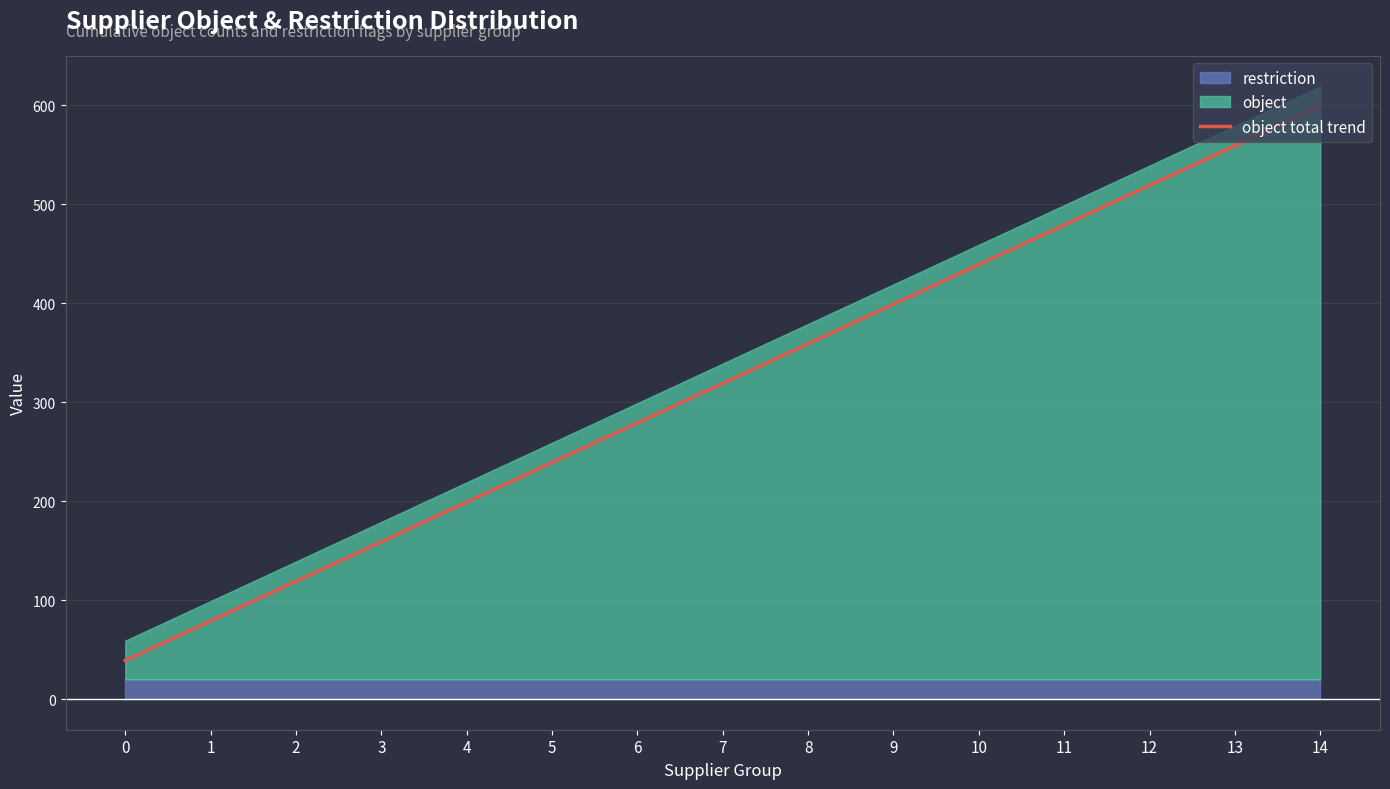

How many lines are shown in the chart?

1